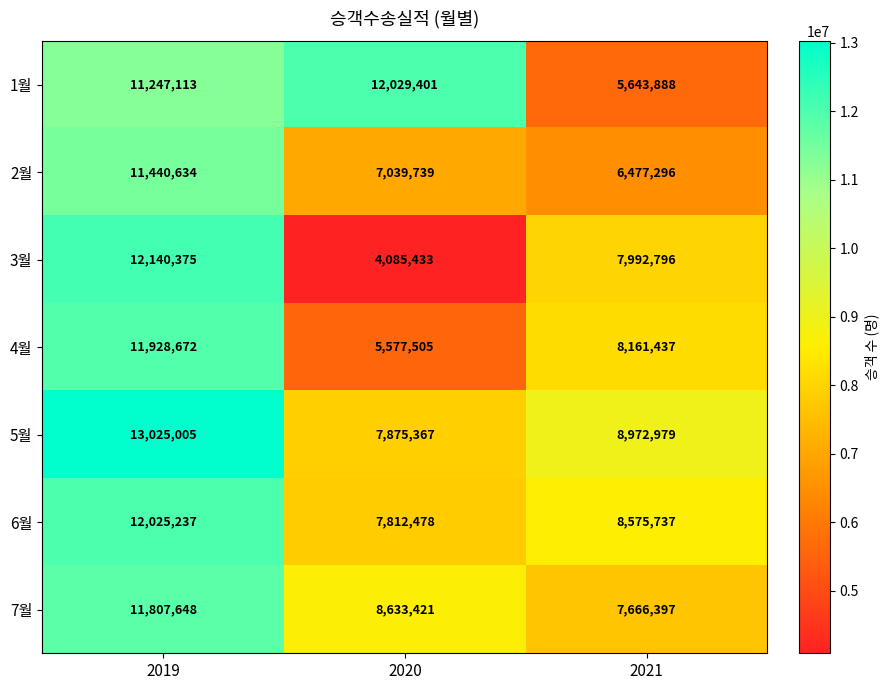

Reading left to right, extract all data points from this chart.

1월: 2019=11247113	2020=12029401	2021=5643888
2월: 2019=11440634	2020=7039739	2021=6477296
3월: 2019=12140375	2020=4085433	2021=7992796
4월: 2019=11928672	2020=5577505	2021=8161437
5월: 2019=13025005	2020=7875367	2021=8972979
6월: 2019=12025237	2020=7812478	2021=8575737
7월: 2019=11807648	2020=8633421	2021=7666397